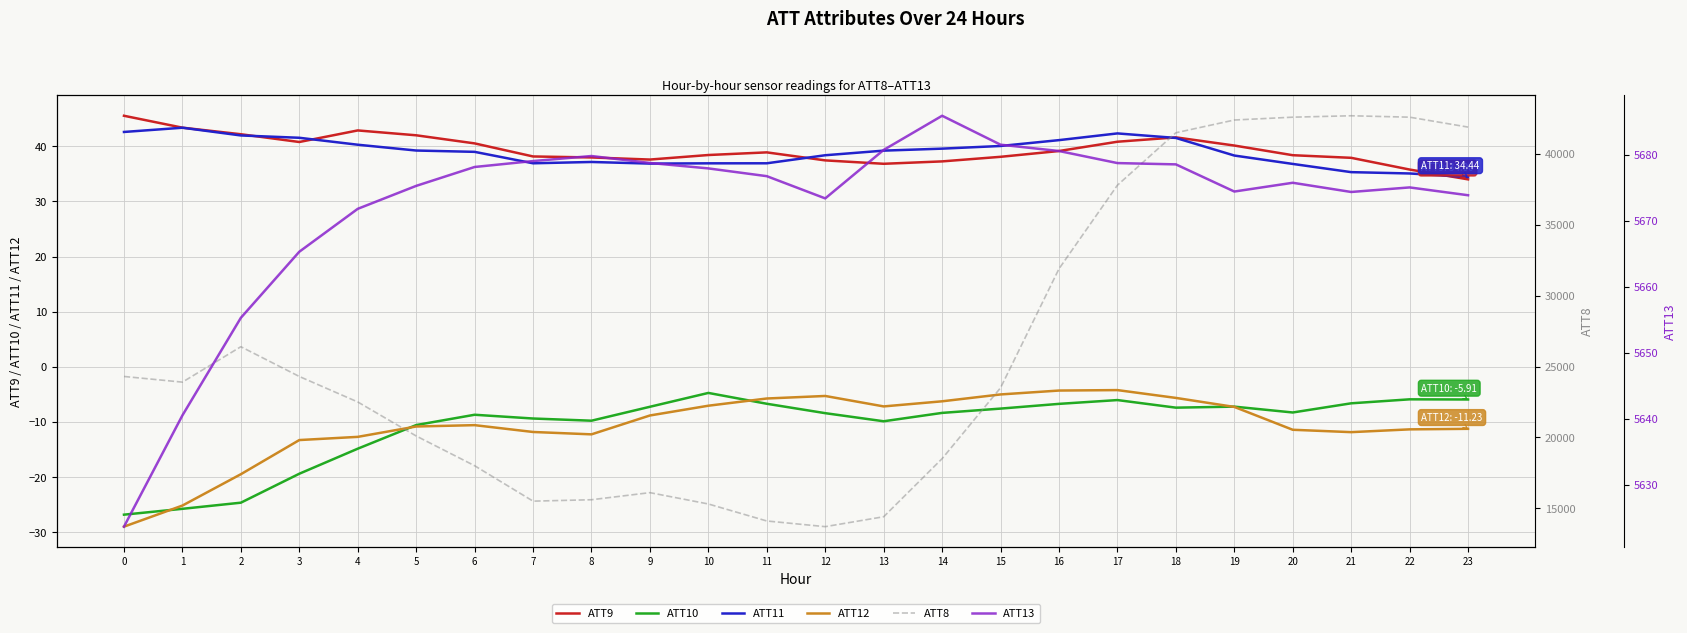

What is the spread (max minus min) of values at 14?

18508.3